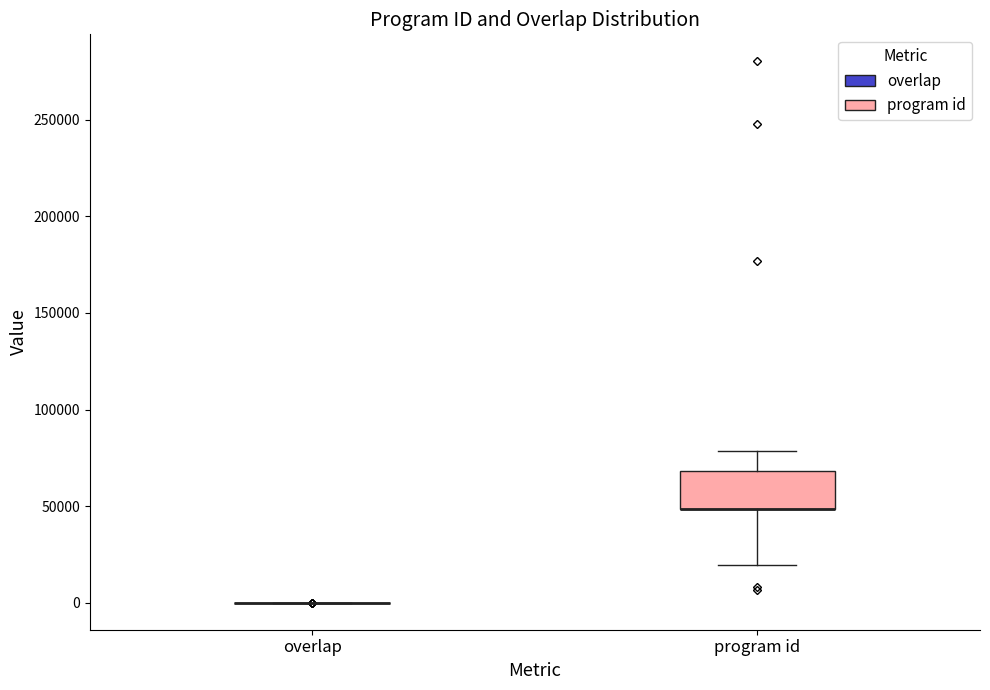

Reading left to right, read every box against the y-axis: the position of its median line, the range the box covers, and the ends of its whiskers. The values are not printed on the chart, so give them approximately, as read against the axis.

overlap: box collapsed to a line at 0, whiskers 0 to 0
program id: median 50000 (drawn on the box's lower edge), box 50000 to 70000, whiskers 20000 to 80000